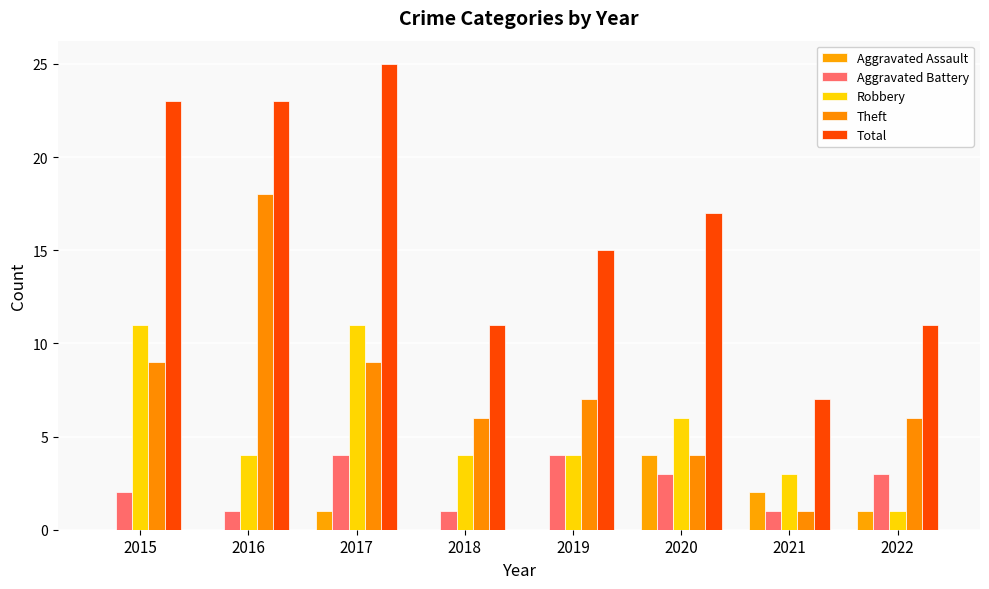

What is the sum of the Aggravated Battery values at 2018 and 2016?

2